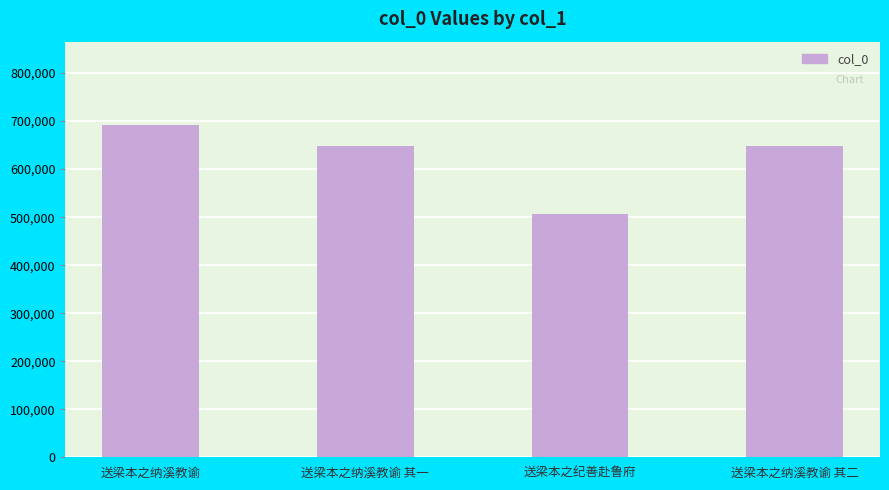

What is the label of the 4th bar from the left?

送梁本之纳溪教谕 其二